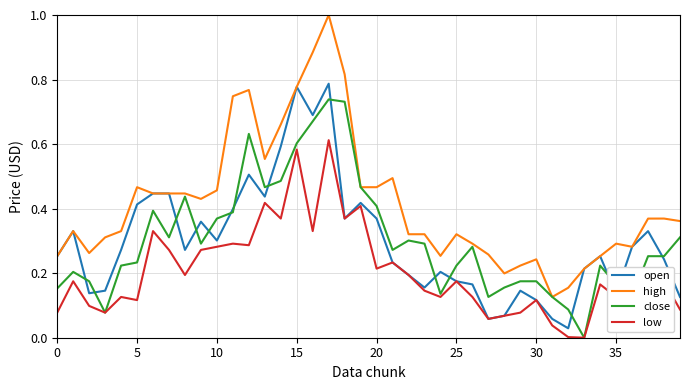

What is the maximum value for high?

1.0